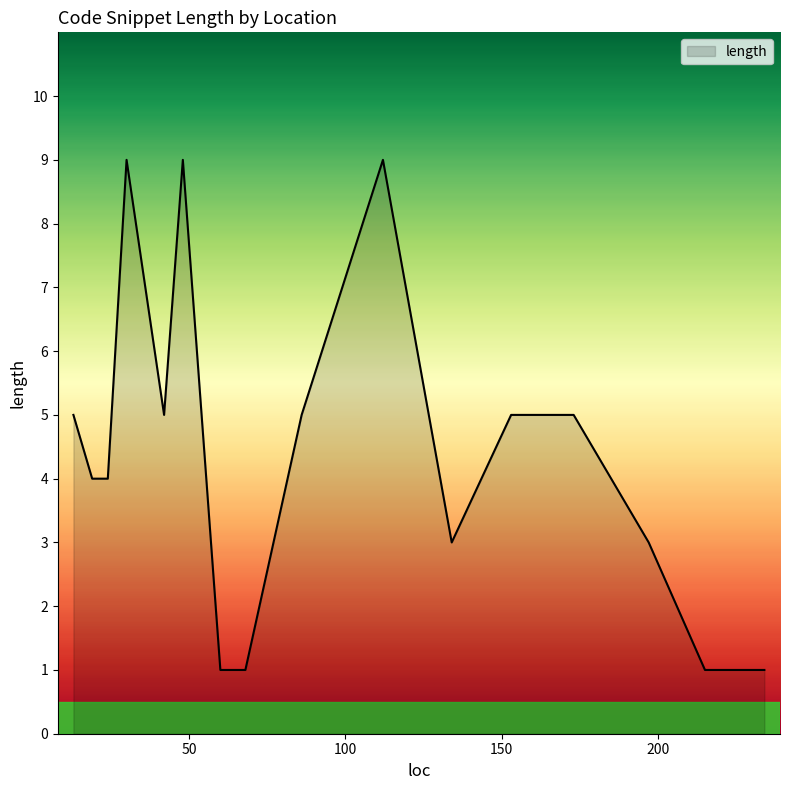

What is the difference between the maximum and minimum values?

8